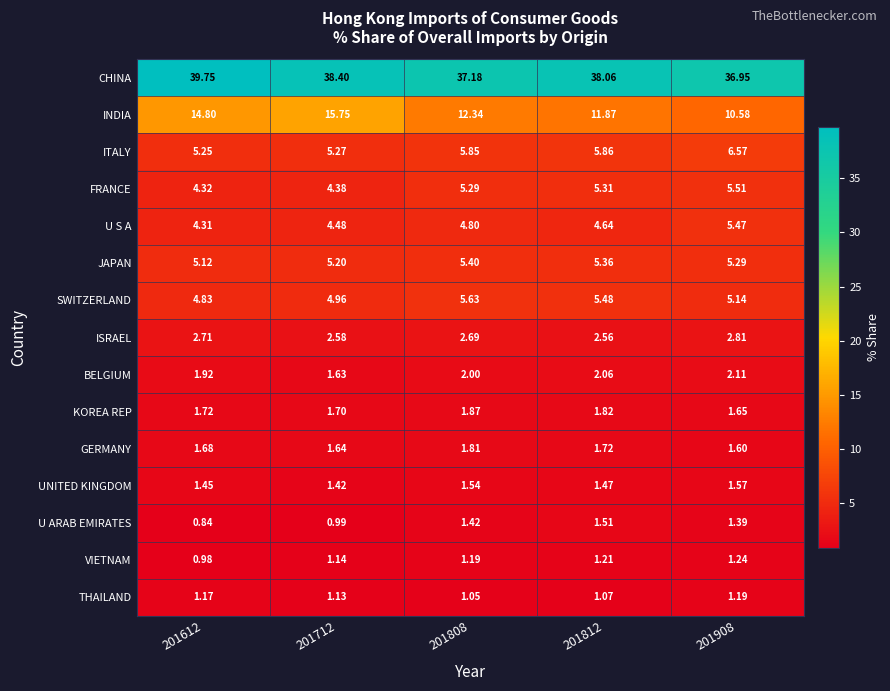

Is the value of SWITZERLAND at 201808 greater than the value of KOREA REP at 201712?

Yes